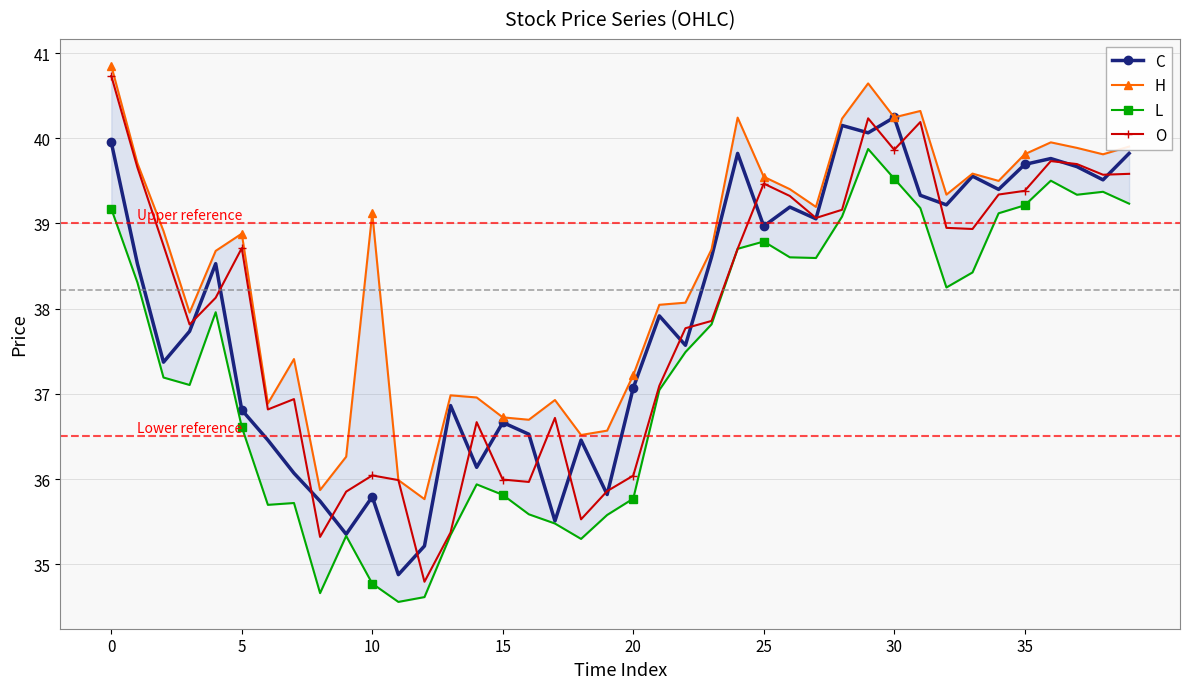

Which series ends up on top after the final intersection of O and C?

C